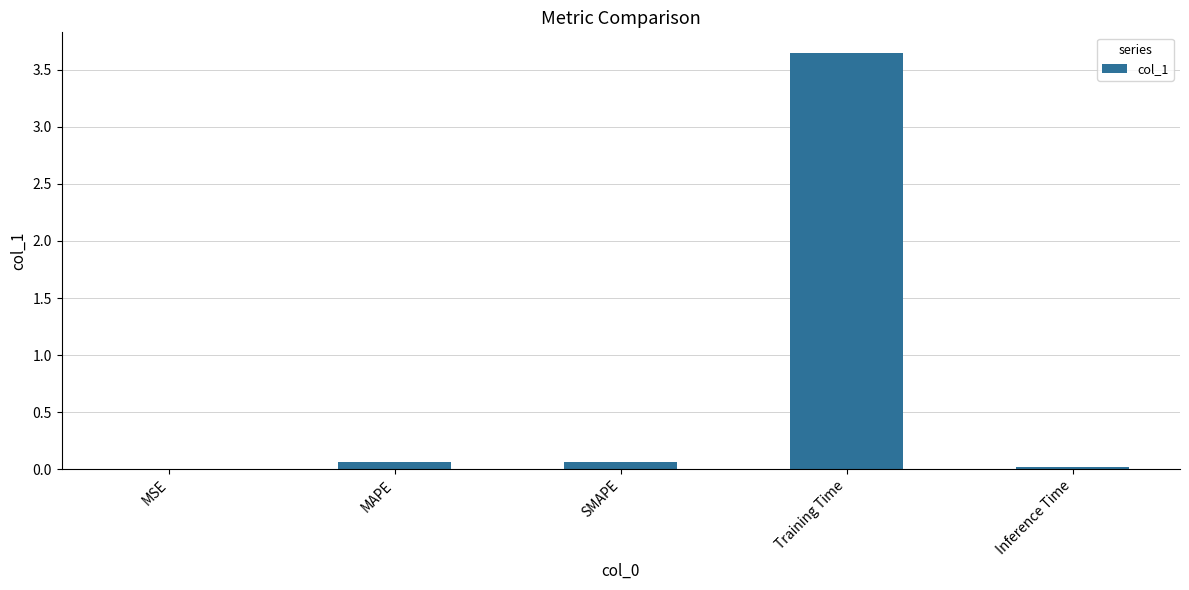

Between Training Time and MAPE, which is larger?

Training Time